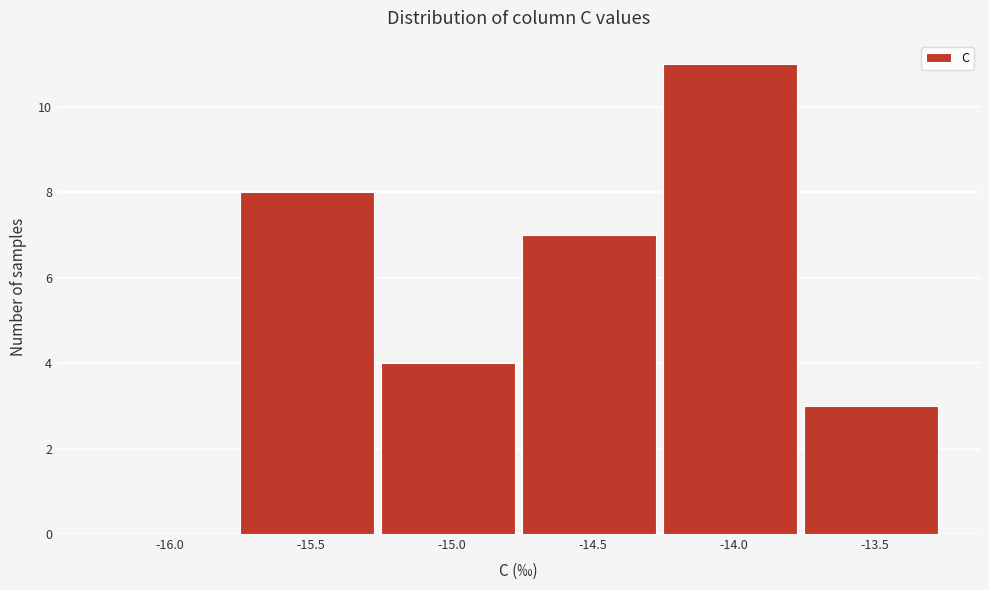

Reading left to right, transcribe all the data shown in this chart.

-16.0=0	-15.5=8	-15.0=4	-14.5=7	-14.0=11	-13.5=3